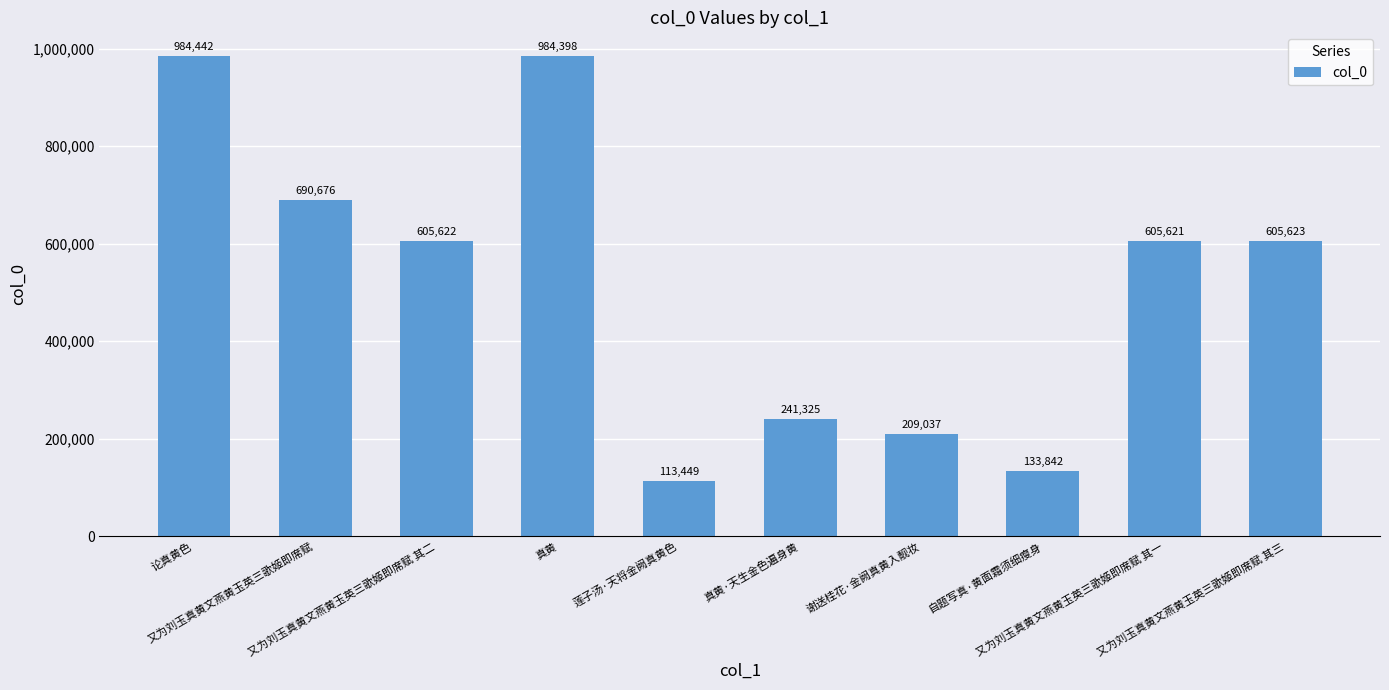

What position from the left is 自题写真·黄面霜须细瘦身?

8